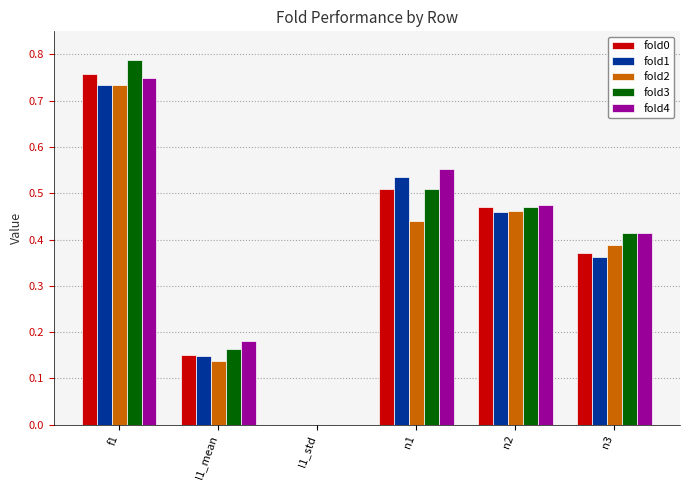

Which series has the largest range (max minus min)?

fold3